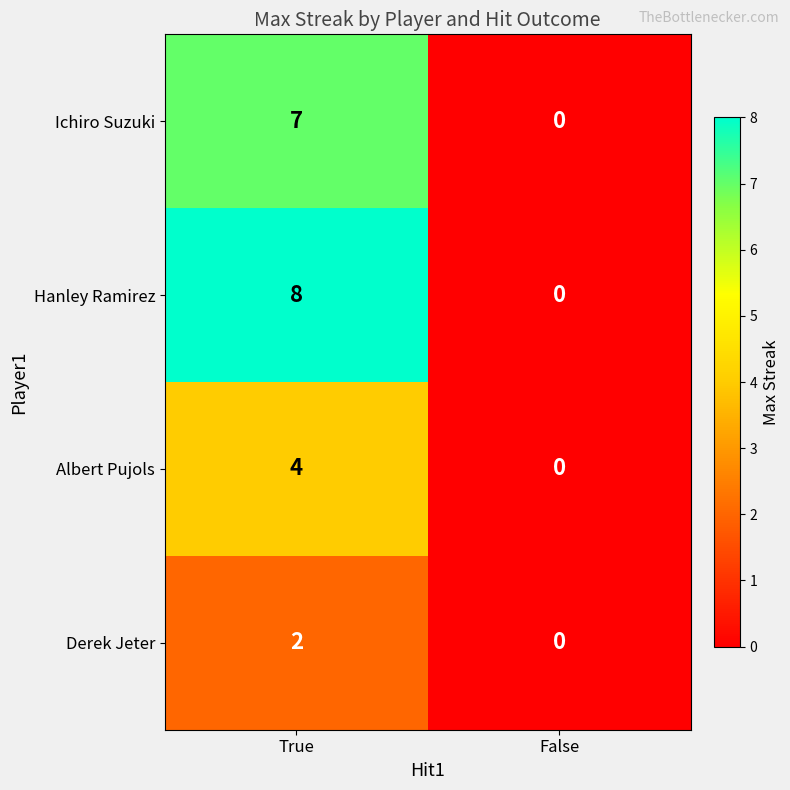

What is the total value across all series at True?

21